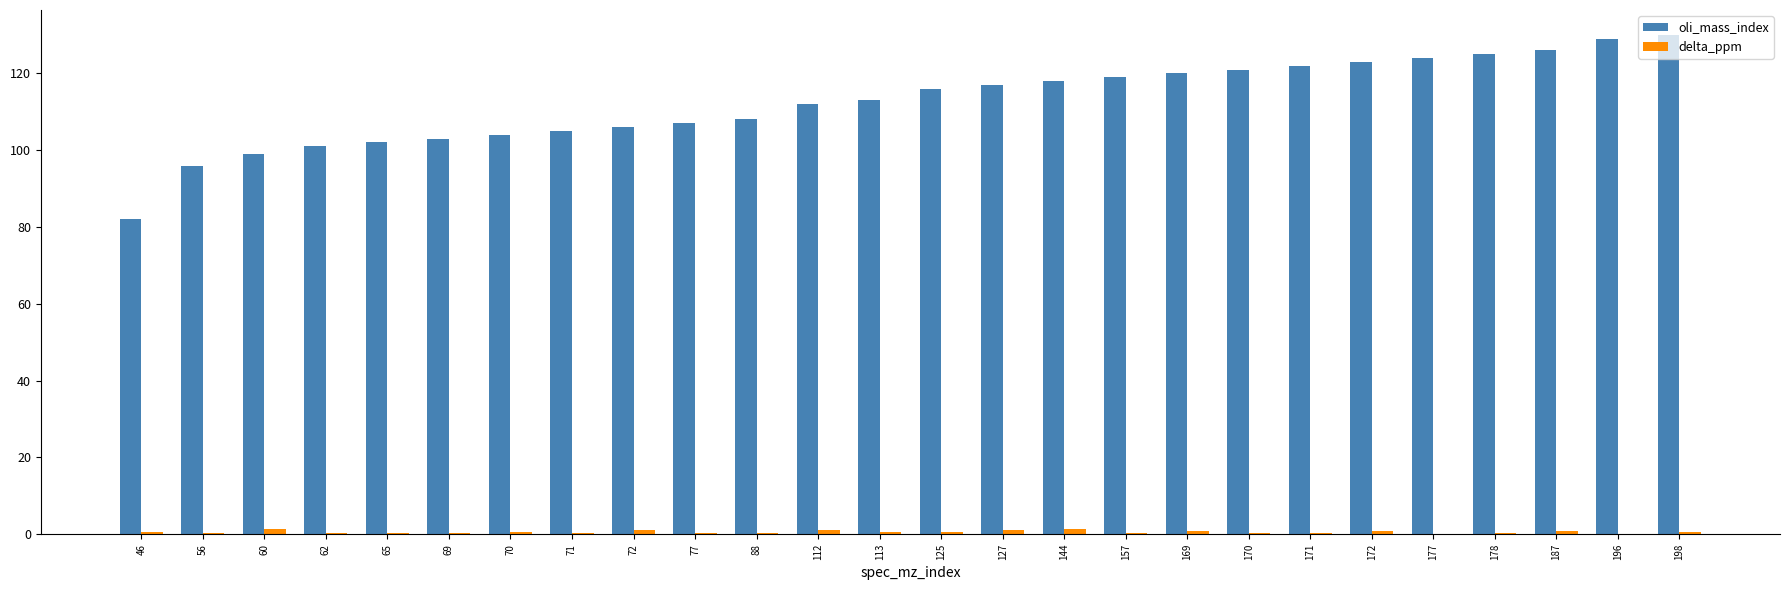

What is the sum of all oli_mass_index values?

2928.0